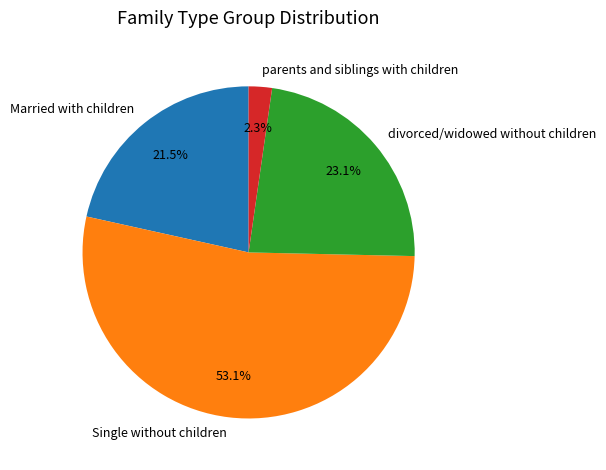

What is the majority slice?

Single without children